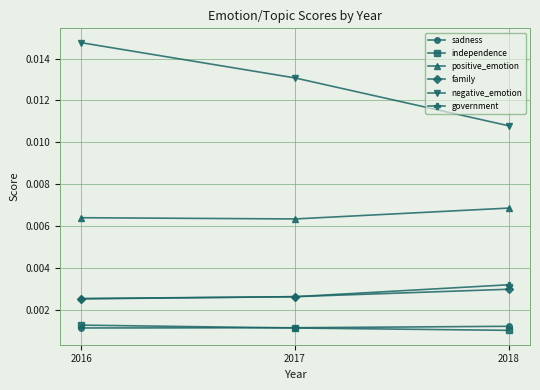

Which series has the largest total across all categories?

negative_emotion